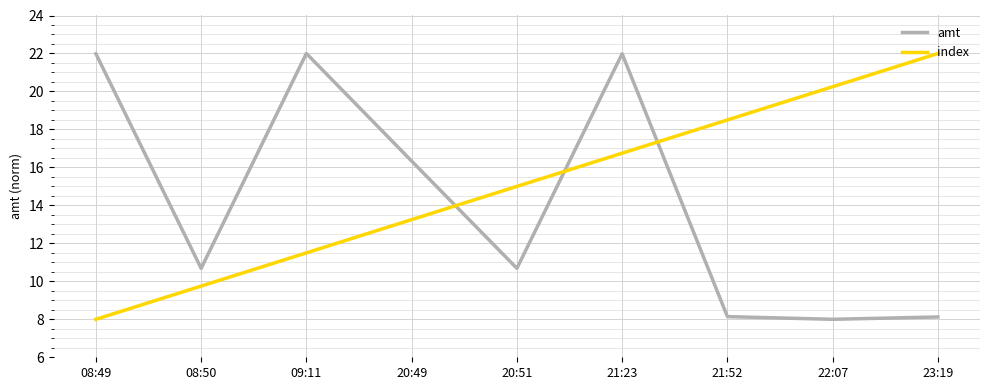

Where does the amt series first go above 10?

08:49